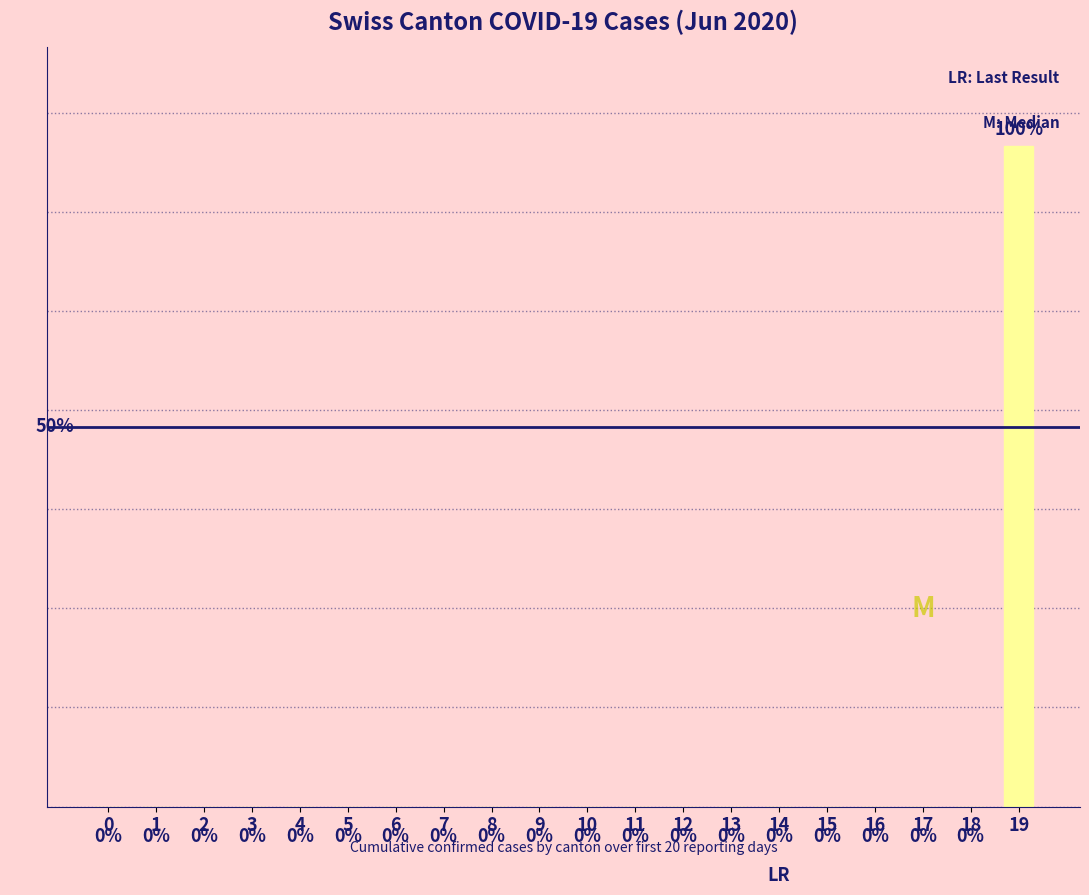

Reading left to right, extract all data points from this chart.

0	0	0	0	0	0	0	0	0	0	0	0	0	0	0	0	0	0	0	1